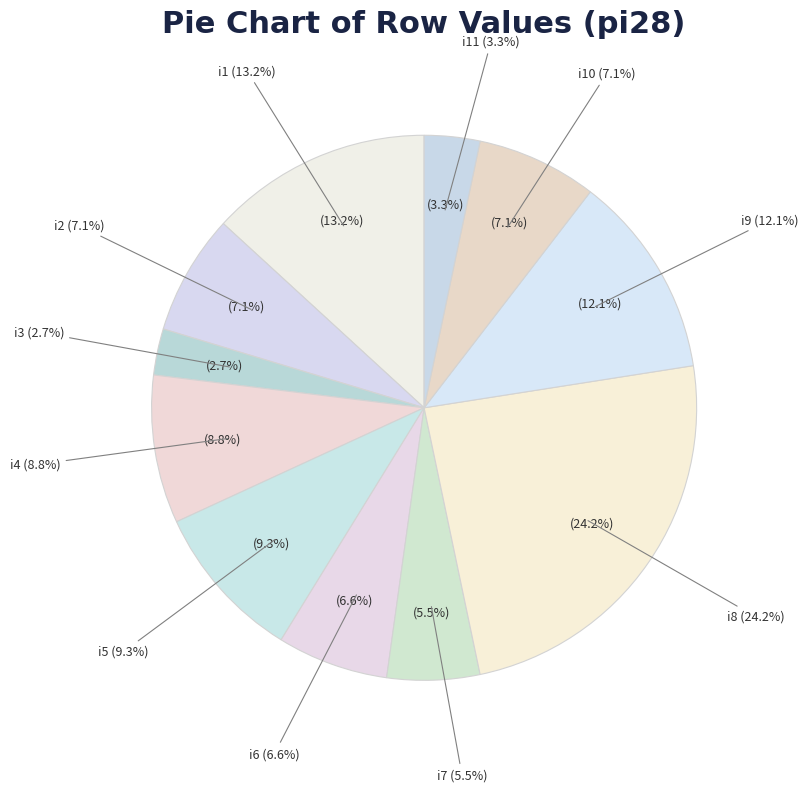

Does i2 account for over 50% of the chart?

No